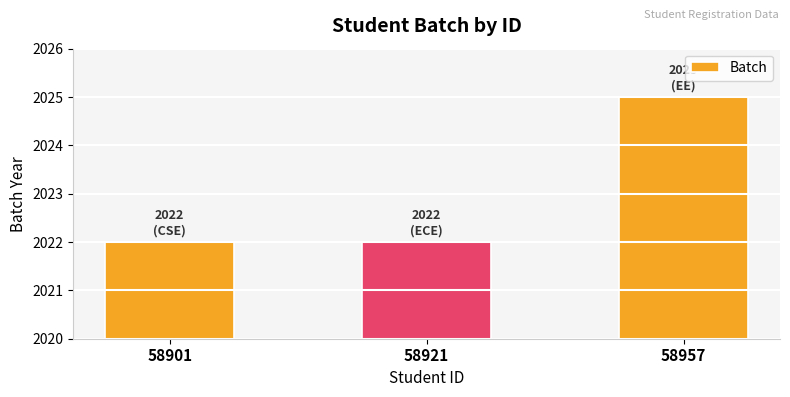

True or false: the data shows 434 at 58921.

False